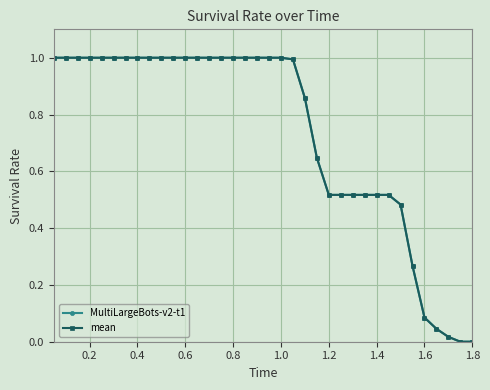

What is the value of the mean point at the 7th from the left?

1.0